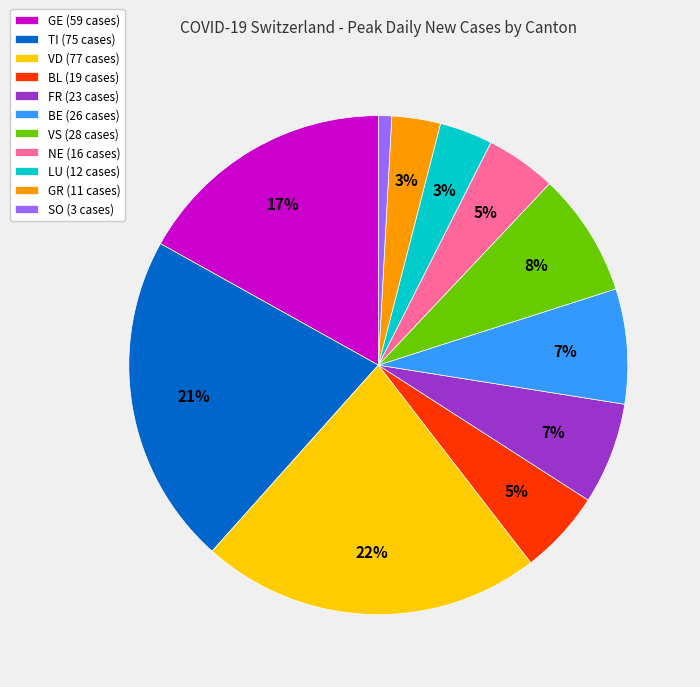

Approximately how many times larger is the value at GR (11 cases) compared to VS (28 cases)?

0.4